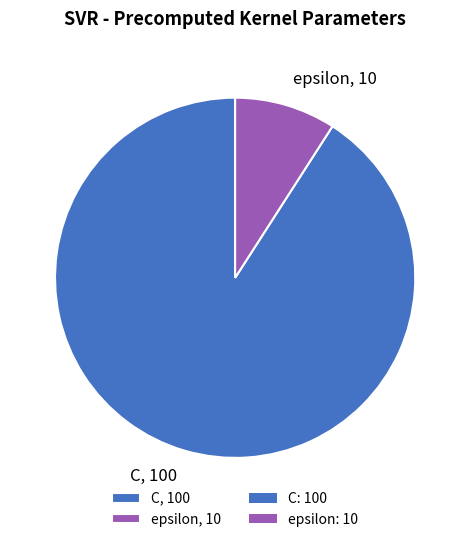

Does any single category account for the majority?

Yes